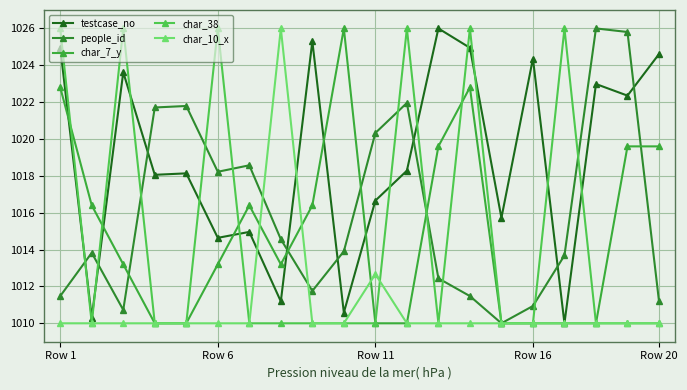

How many distinct data groups are displayed?

5